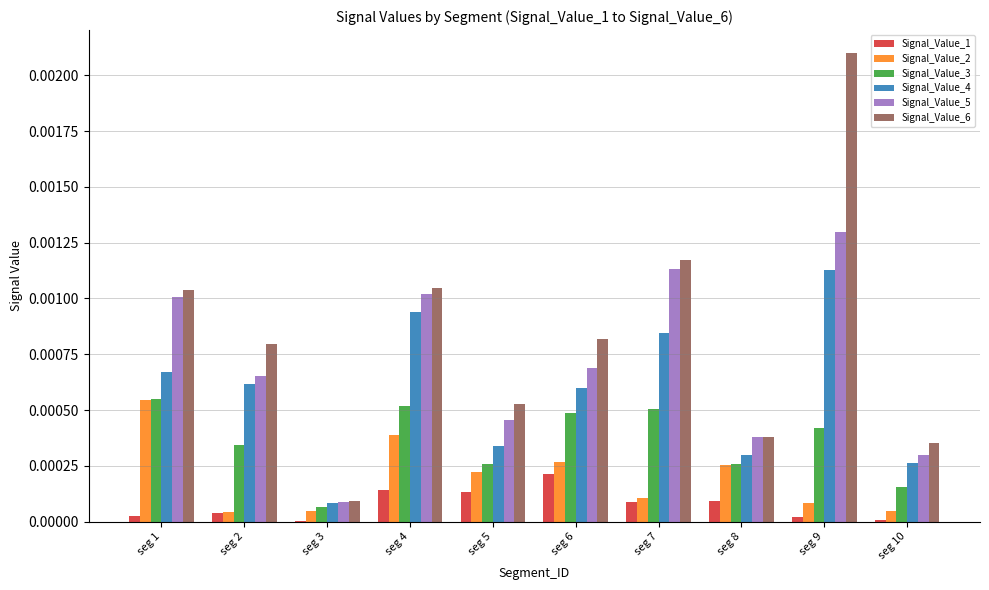

Which series has the largest total across all categories?

Signal_Value_6